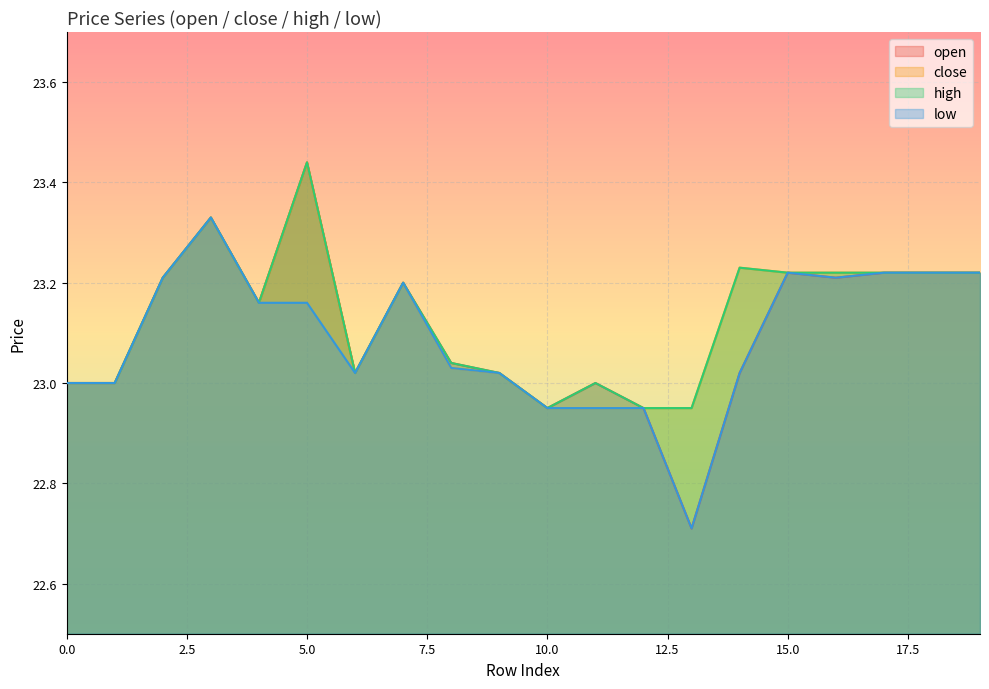

How many interior local valleys does the close series have?

2